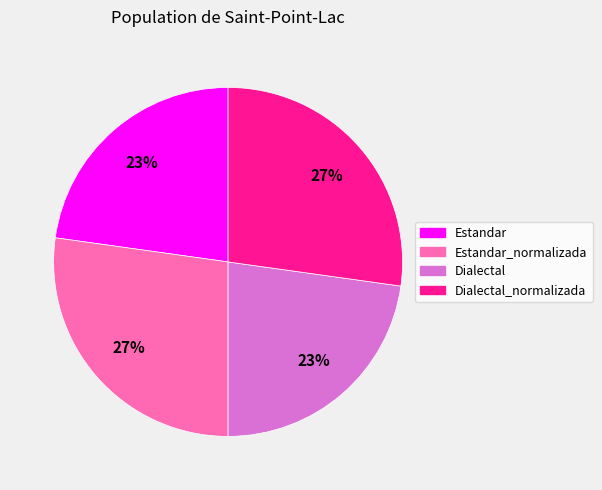

Is there a majority slice in this chart?

No